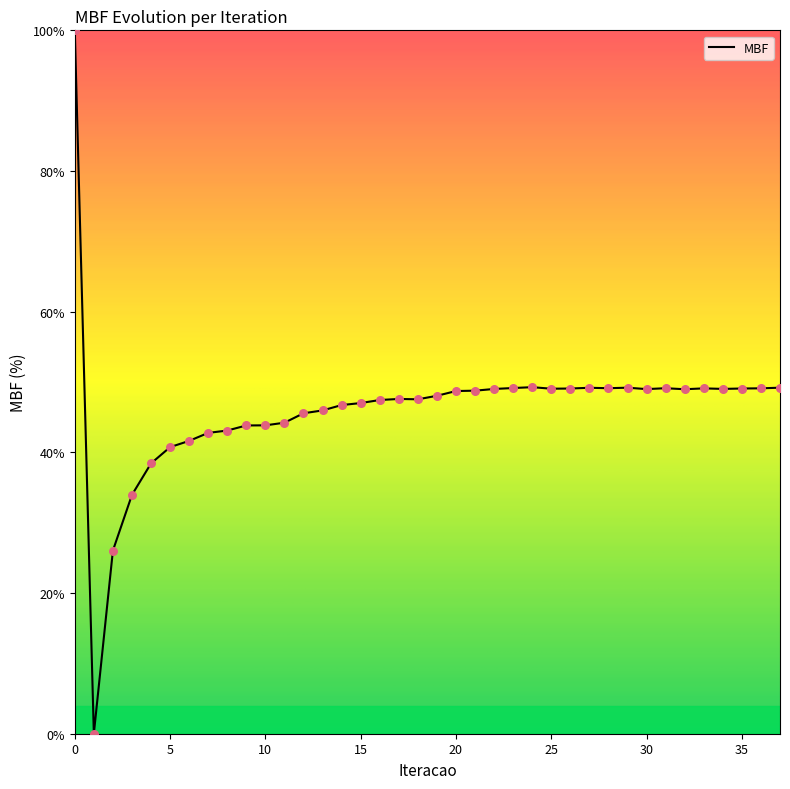

What is the difference between the maximum and minimum values?

100.0